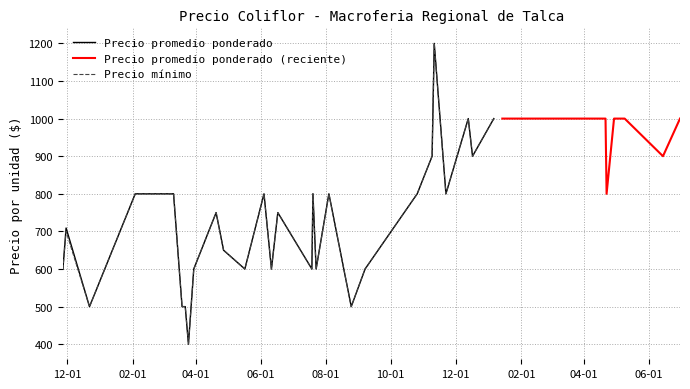

Which series has the largest range (max minus min)?

Precio promedio ponderado